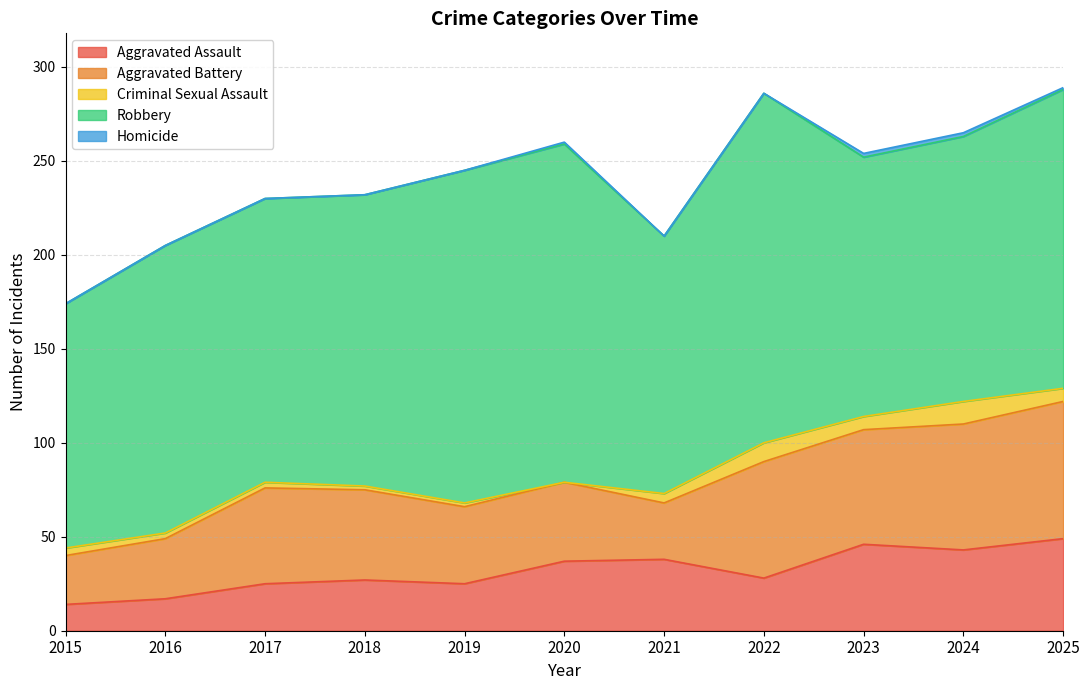

Which category has the highest value in the Robbery series?

2022